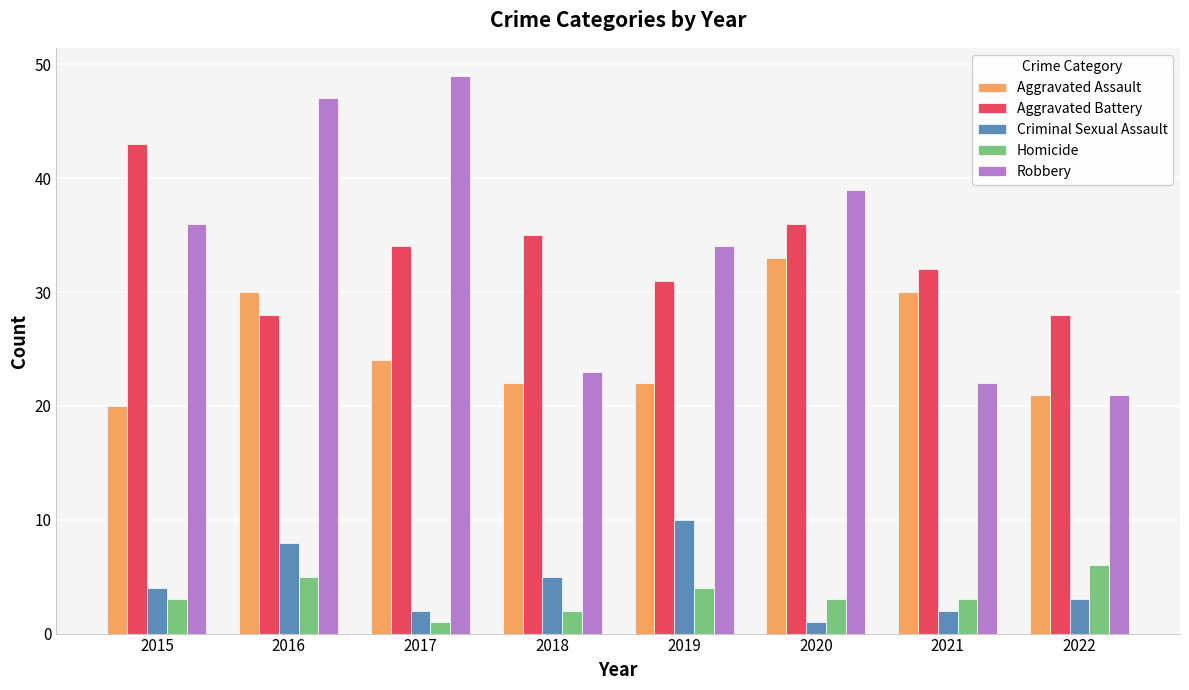

Reading left to right, transcribe all the data shown in this chart.

Aggravated Assault: 20	30	24	22	22	33	30	21
Aggravated Battery: 43	28	34	35	31	36	32	28
Criminal Sexual Assault: 4	8	2	5	10	1	2	3
Homicide: 3	5	1	2	4	3	3	6
Robbery: 36	47	49	23	34	39	22	21